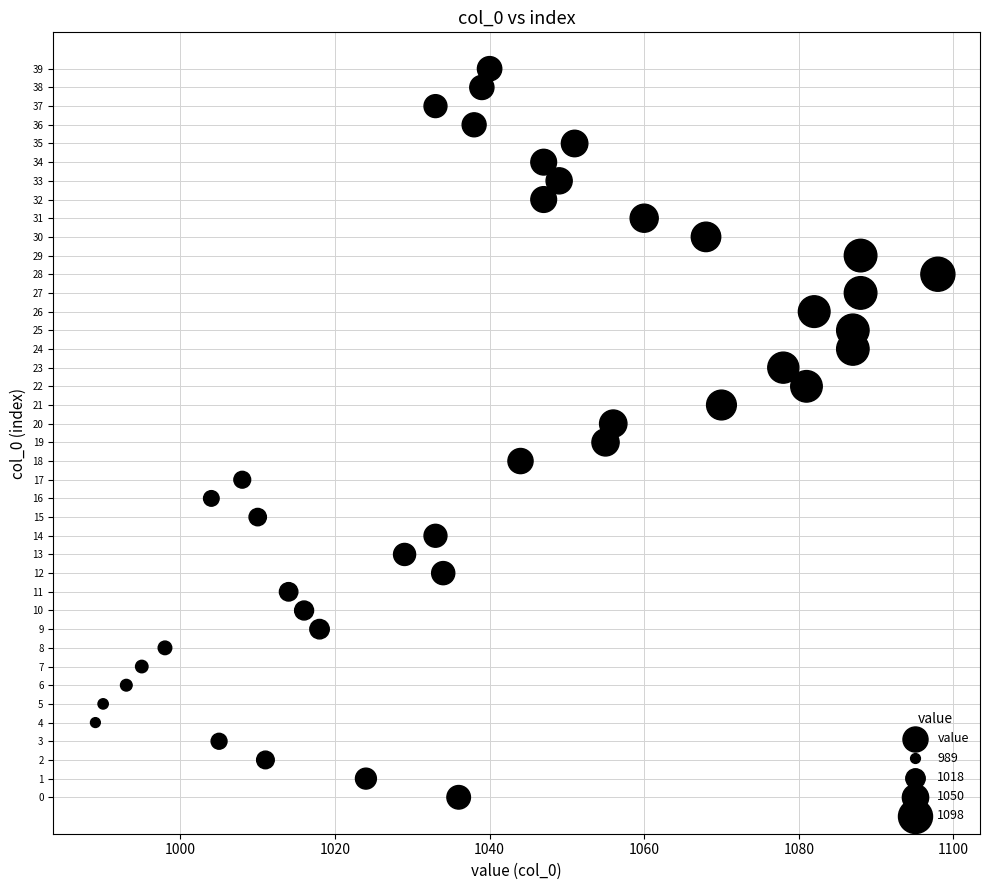

What is the range of X values (max minus min)?

109